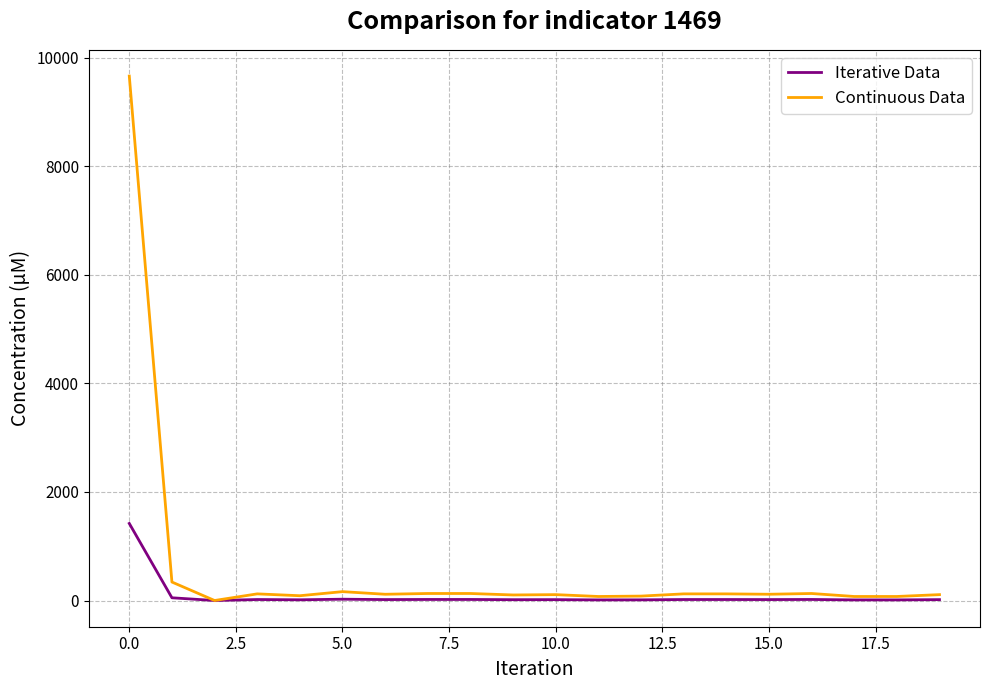

What is the maximum value shown in the chart?

9659